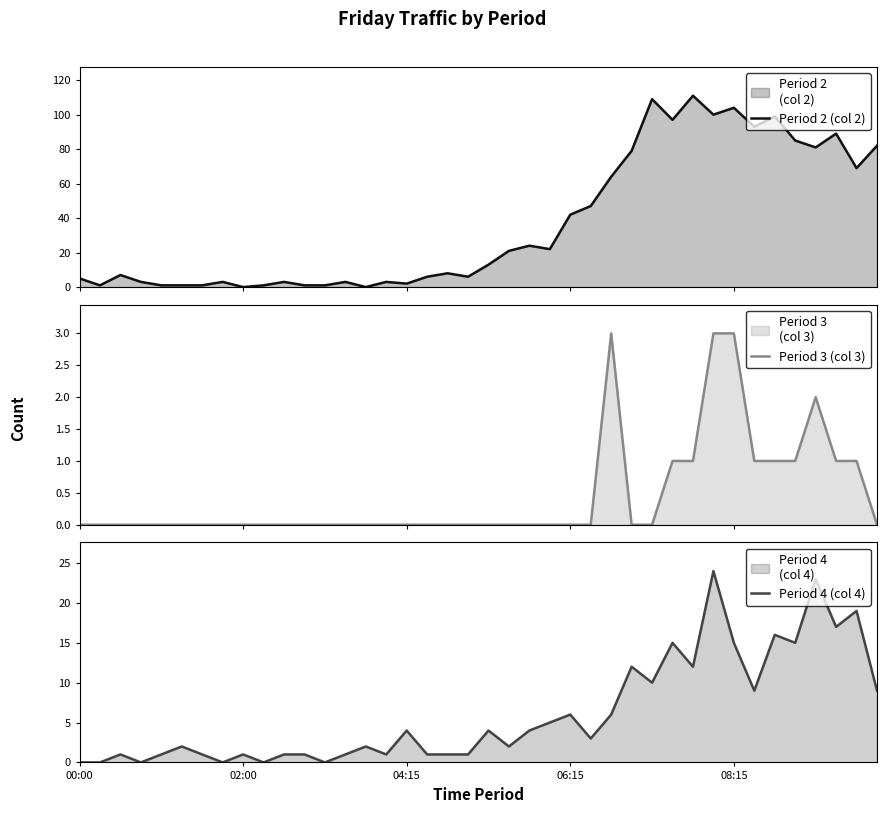

What is the difference between the maximum and second lowest values in the Period 4 (col 4) series?

24